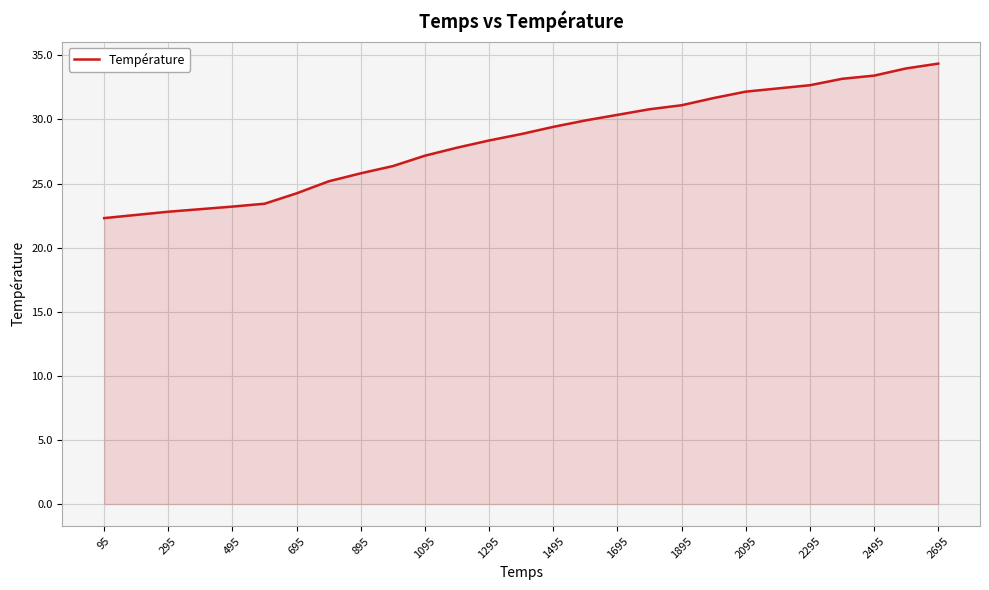

What is the smallest value displayed?

22.3